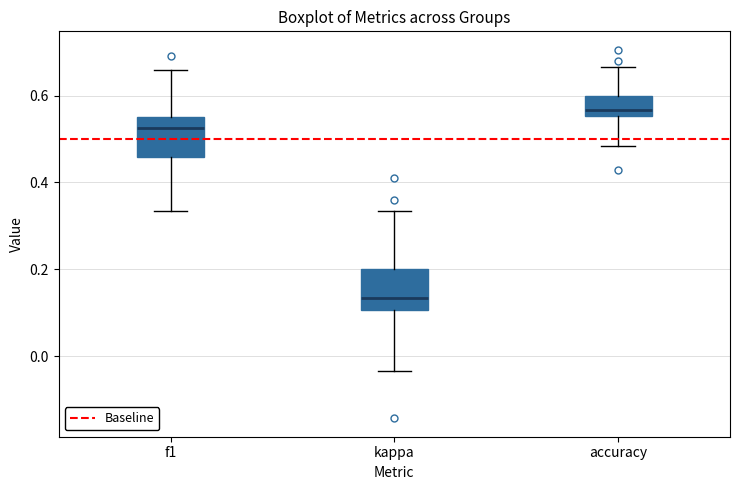

Which box's median line is the highest?

accuracy